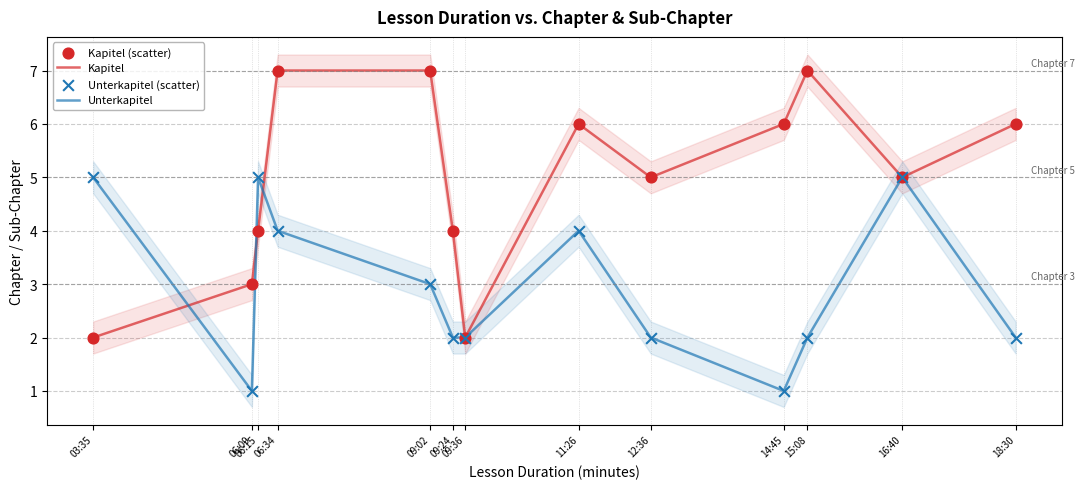

What is the total value across all series at 09:02?

20